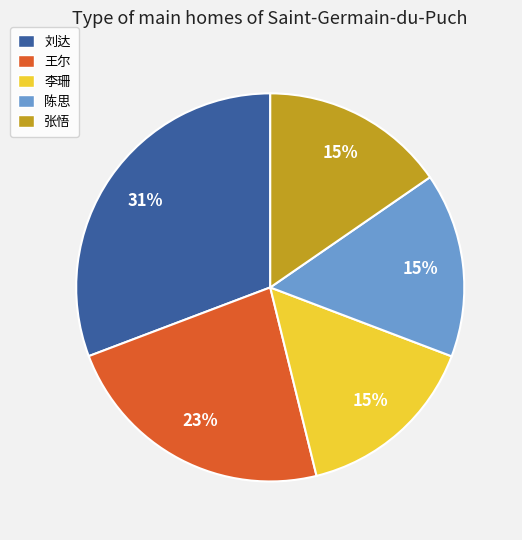

Is it true that 李珊 is 15% of the pie?

True